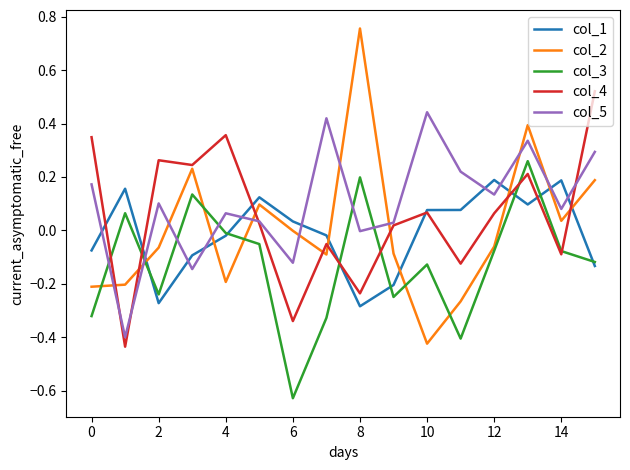

Which series has the largest range (max minus min)?

col_2